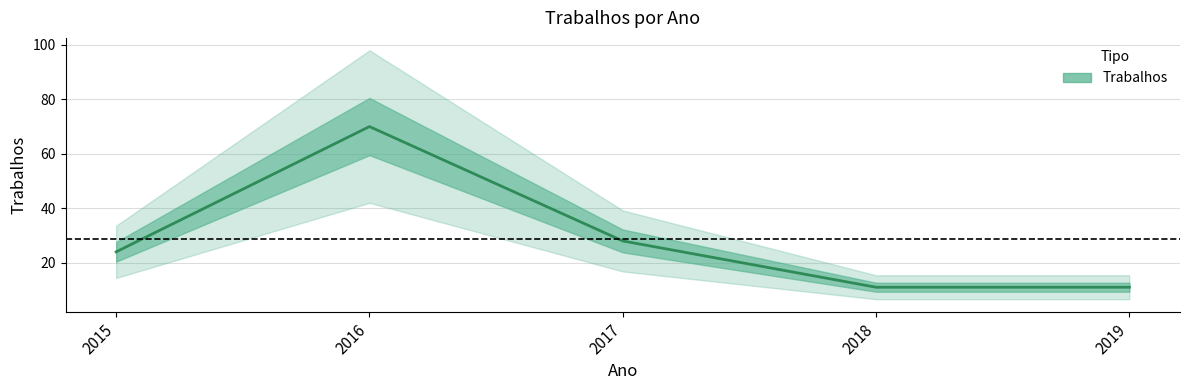

The chart shows a value of 24 at 2015. True or false?

True